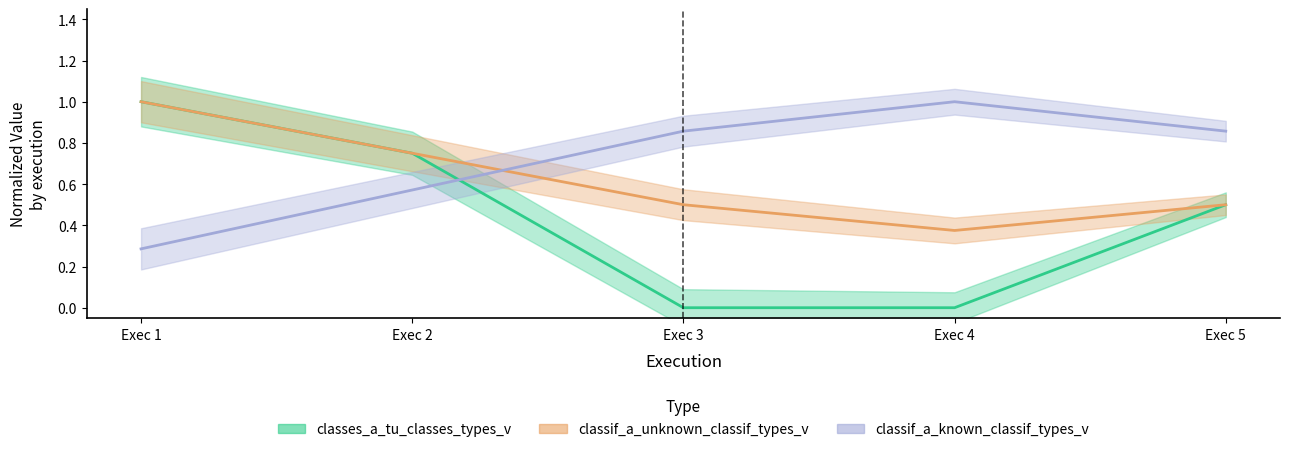

At which category is the sum across all series the highest?

Exec 1